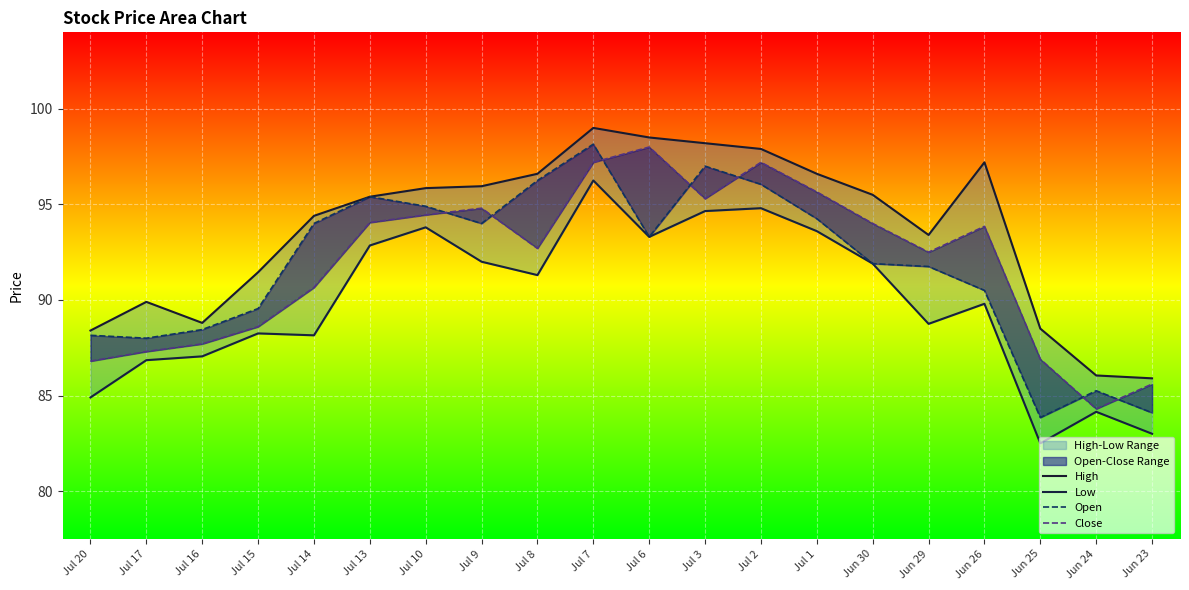

Which has a higher value, Jun 26 or Jul 9?

Jun 26